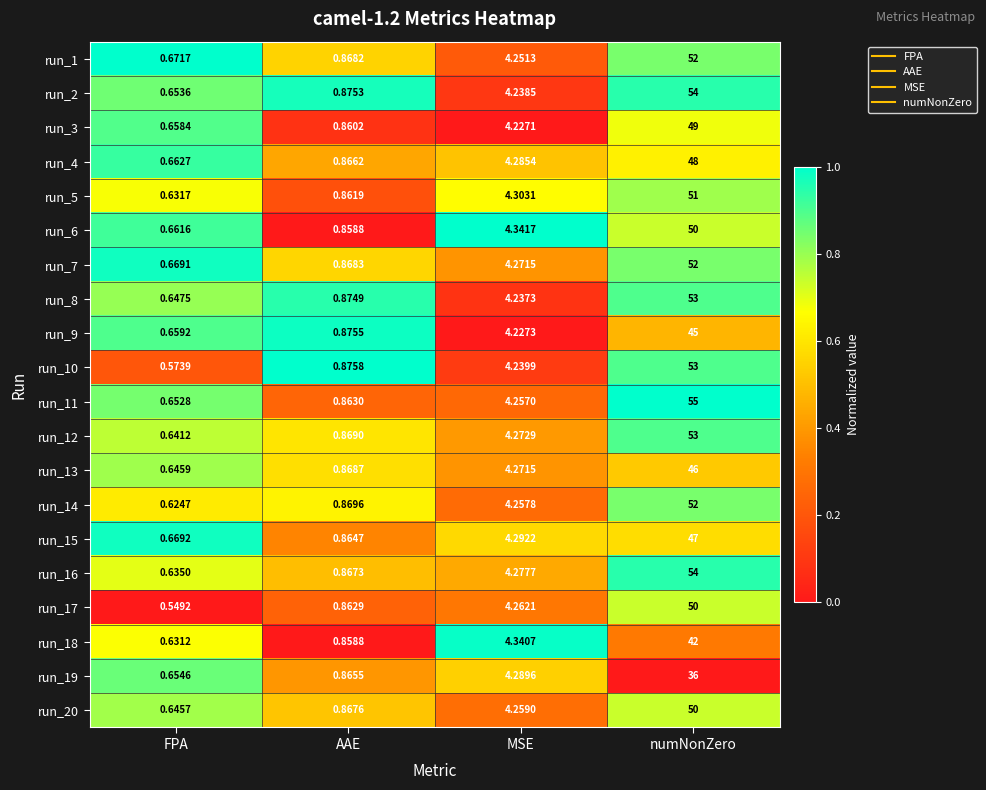

At which label does run_19 first exceed 4?

MSE